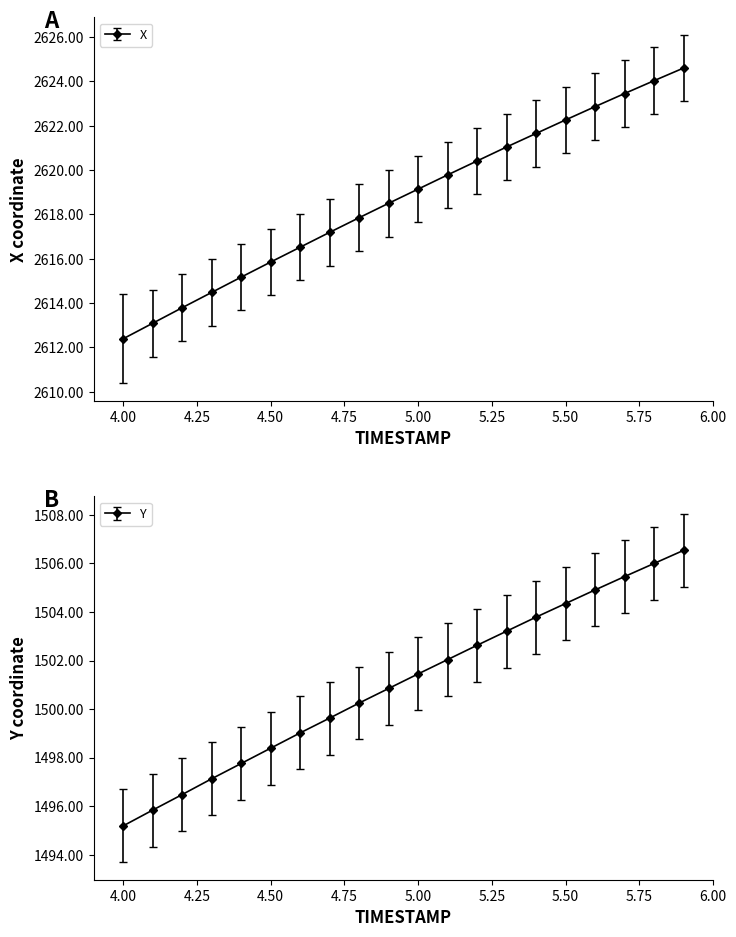

At which category is the sum across all series the highest?

5.9